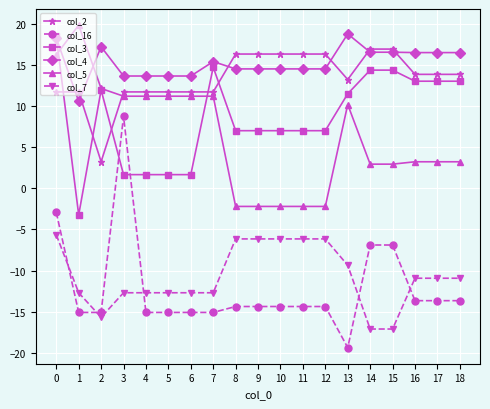

What is the spread (max minus min) of values at 3?

26.4